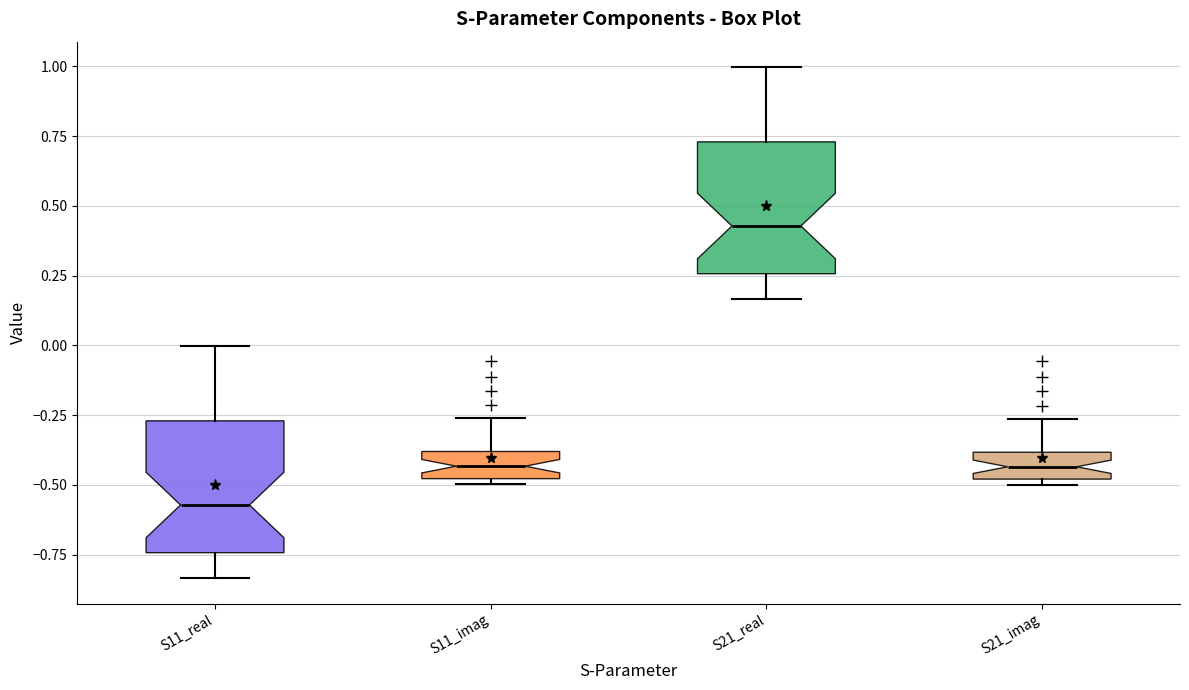

Which box has the lowest median line?

S11_real